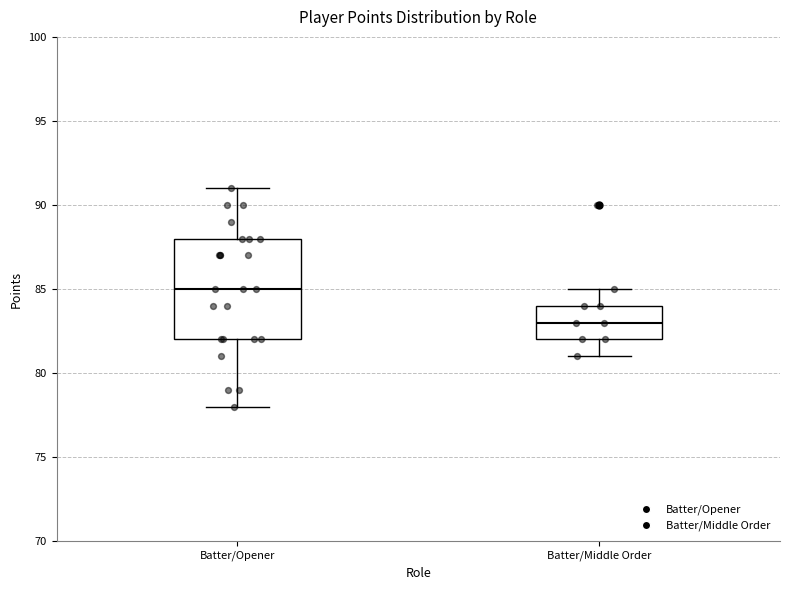

Where does the upper whisker of the box for Batter/Middle Order end on the y-axis? The values are not printed on the chart, so give them approximately, as read against the axis.

85